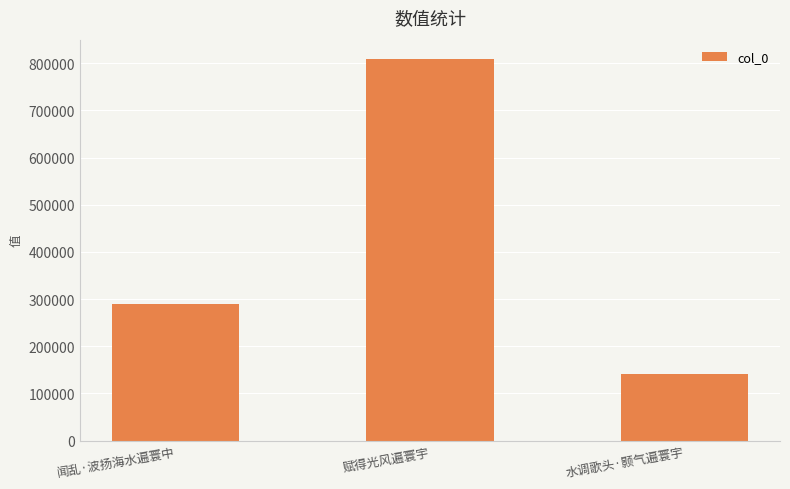

Count the values in the range 141630 to 809691.

3